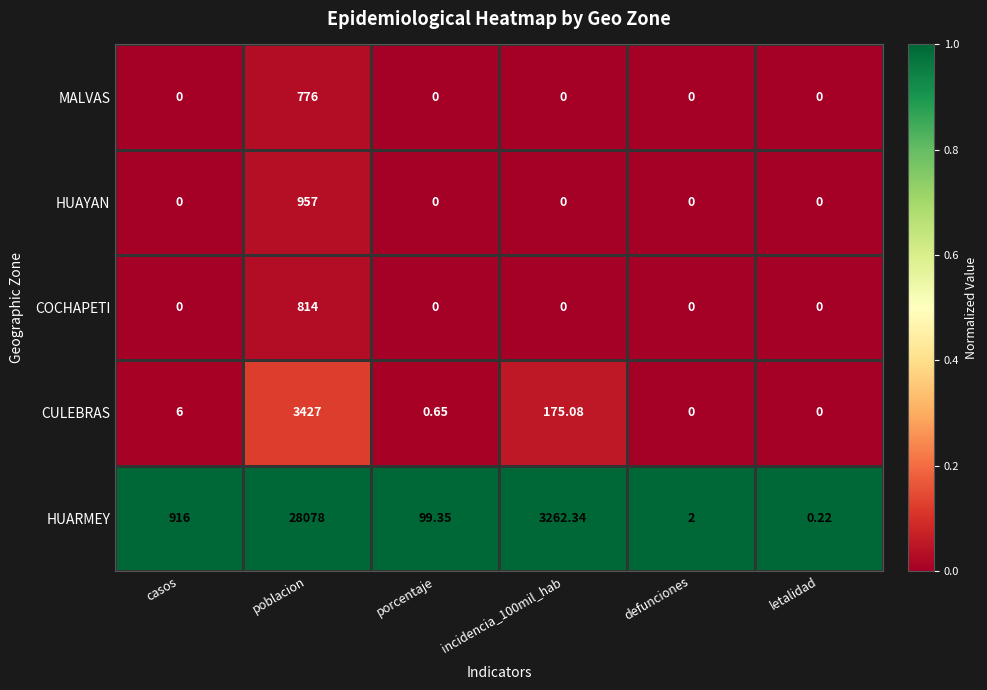

At which category is the sum across all series the highest?

poblacion